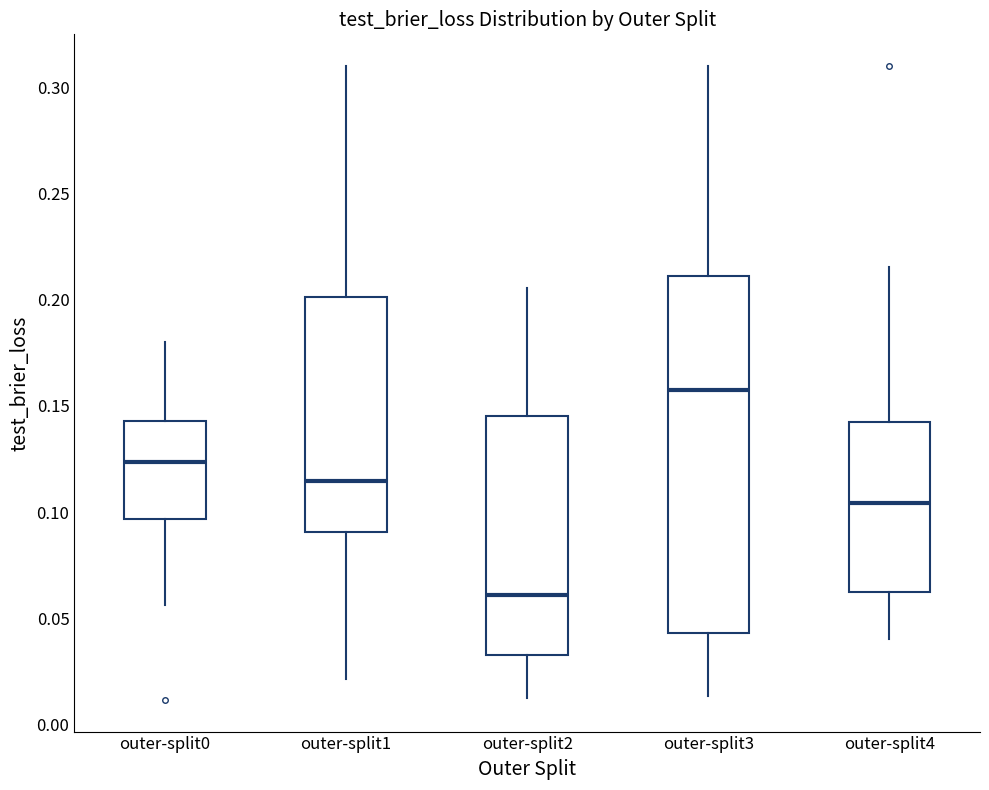

Reading left to right, read every box against the y-axis: the position of its median line, the range the box covers, and the ends of its whiskers. The values are not printed on the chart, so give them approximately, as read against the axis.

outer-split0: median 0.125, box 0.095 to 0.145, whiskers 0.055 to 0.180
outer-split1: median 0.115, box 0.090 to 0.200, whiskers 0.020 to 0.310
outer-split2: median 0.060, box 0.035 to 0.145, whiskers 0.015 to 0.205
outer-split3: median 0.160, box 0.045 to 0.210, whiskers 0.015 to 0.310
outer-split4: median 0.105, box 0.060 to 0.140, whiskers 0.040 to 0.215